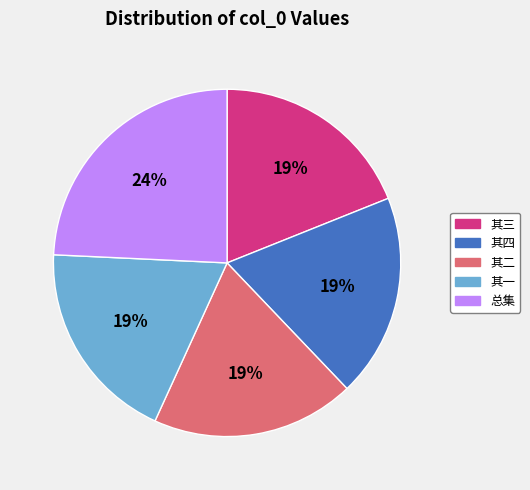

Count the number of slices in the pie.

5